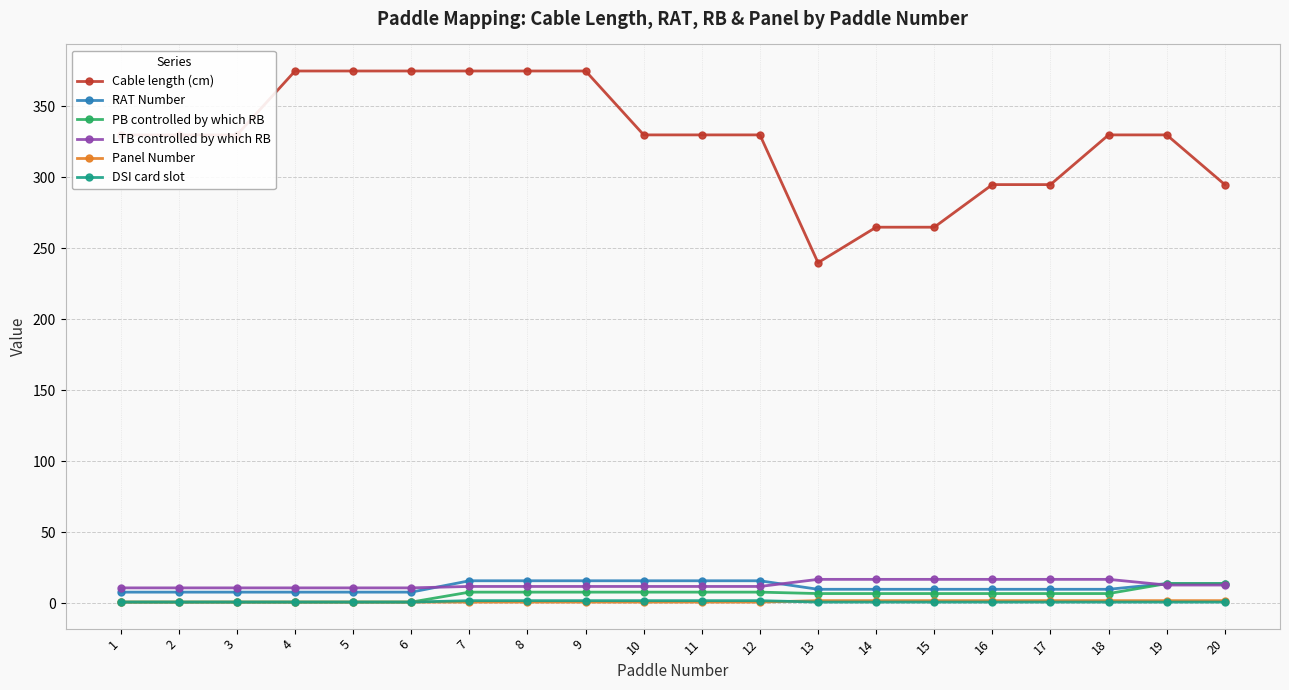

Which series has the largest total across all categories?

Cable length (cm)